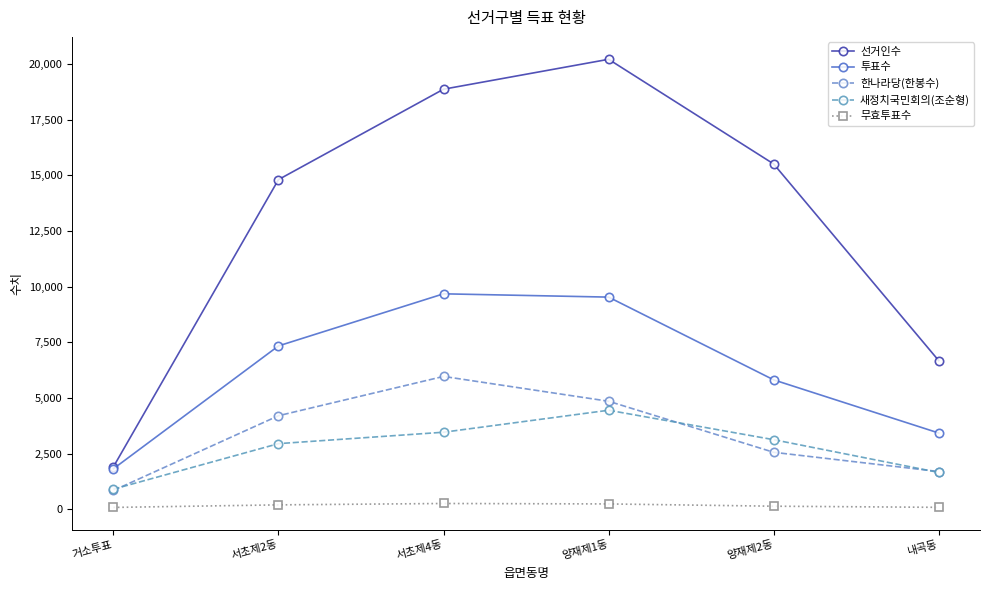

What is the total value across all series at 서초제2동?

29489